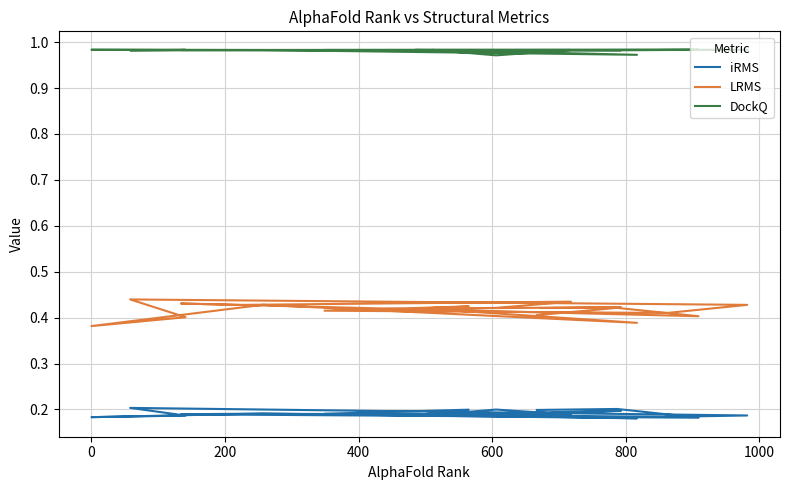

True or false: DockQ has more than 1 points higher than both neighbors.

True